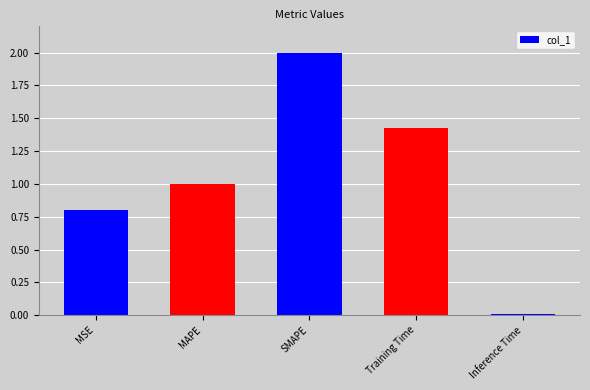

List the labels in order of value, largest first.

SMAPE, Training Time, MAPE, MSE, Inference Time